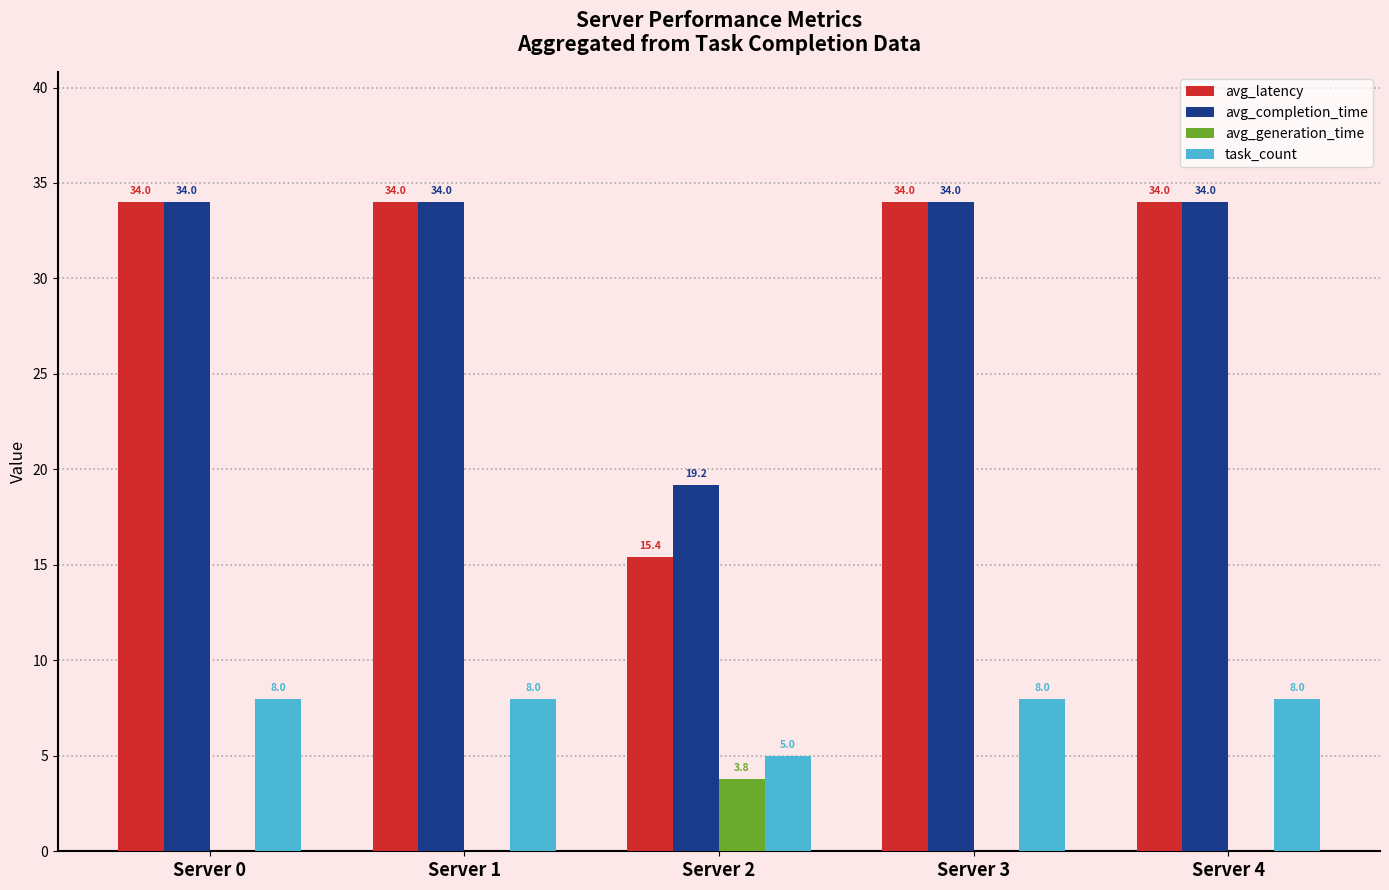

What is the sum of all avg_latency values?

151.4